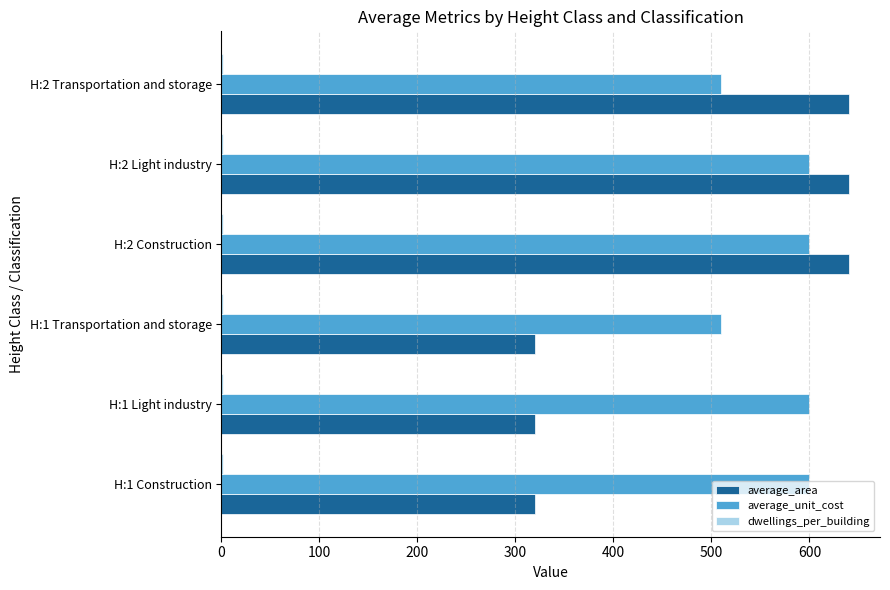

Which series has the widest spread of values?

average_area